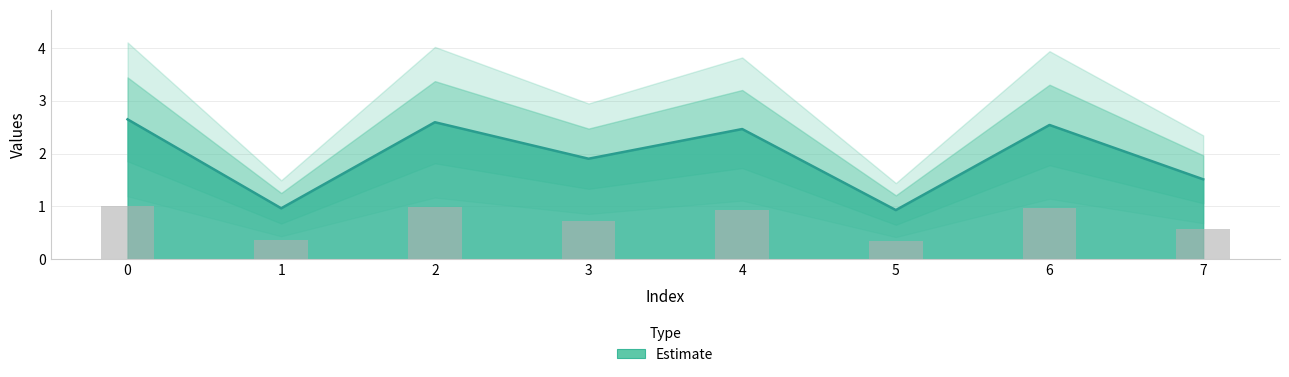

Are the bars horizontal?

No